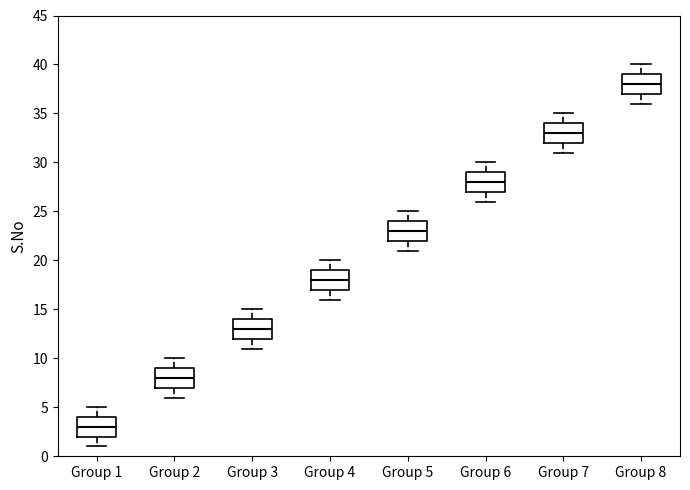

Which box has the highest median line?

Group 8